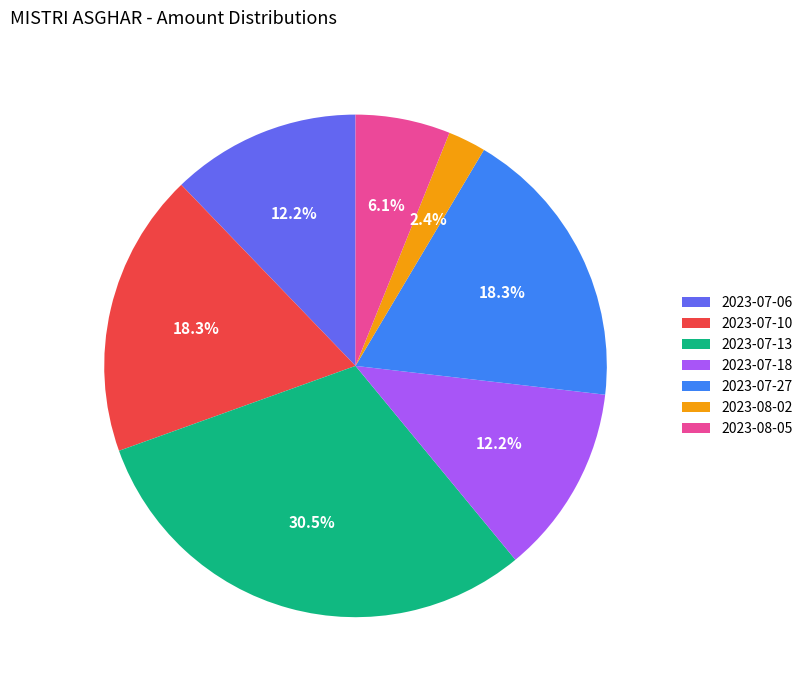

The 2023-07-18 slice represents 1% of the pie. True or false?

False